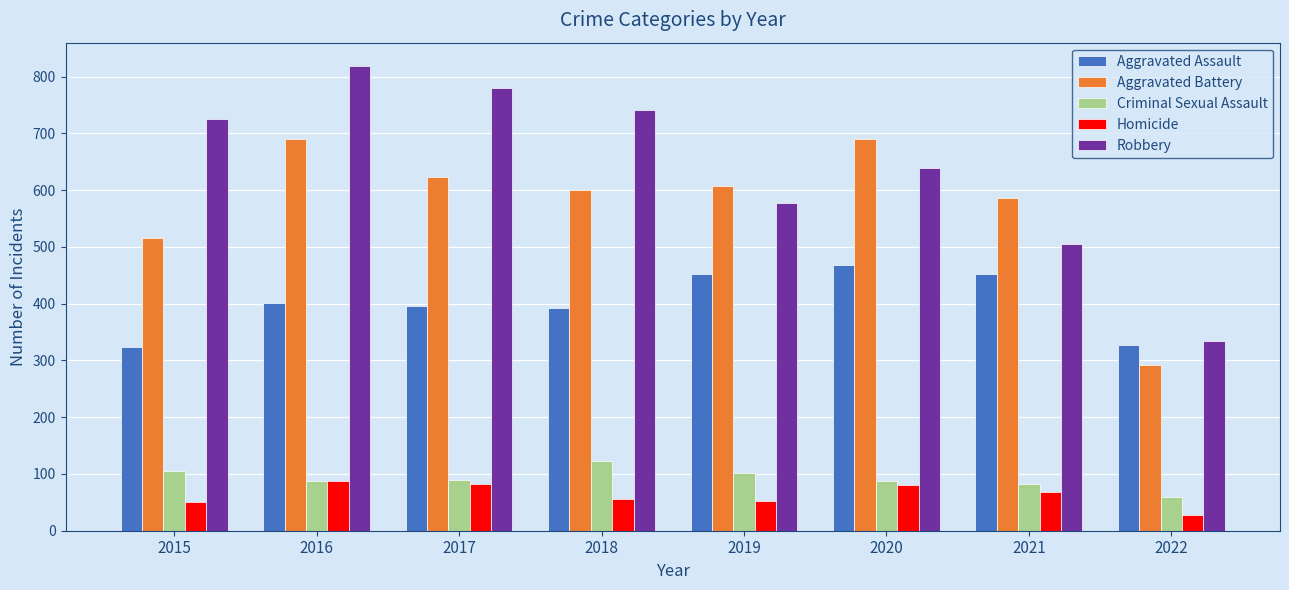

Is it true that Robbery equals 780 at 2017?

True